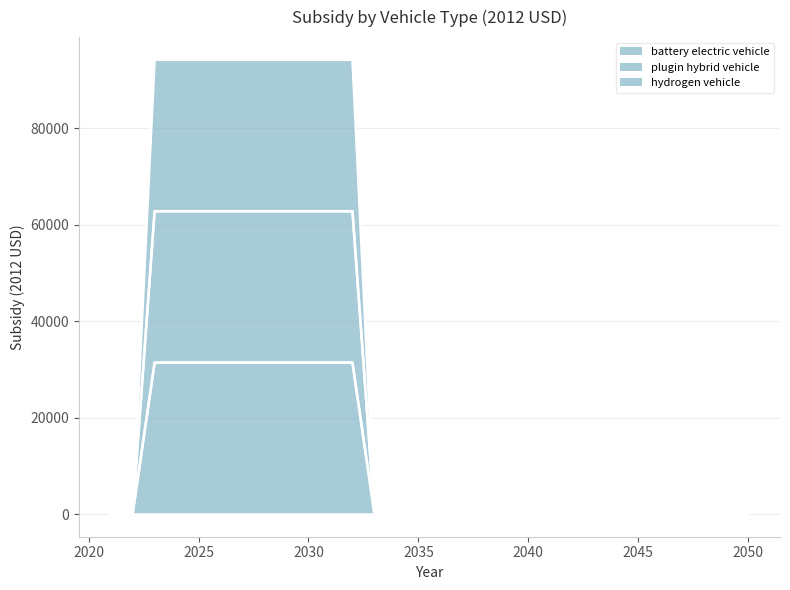

Is it true that plugin hybrid vehicle equals 62800 at 2026?

True